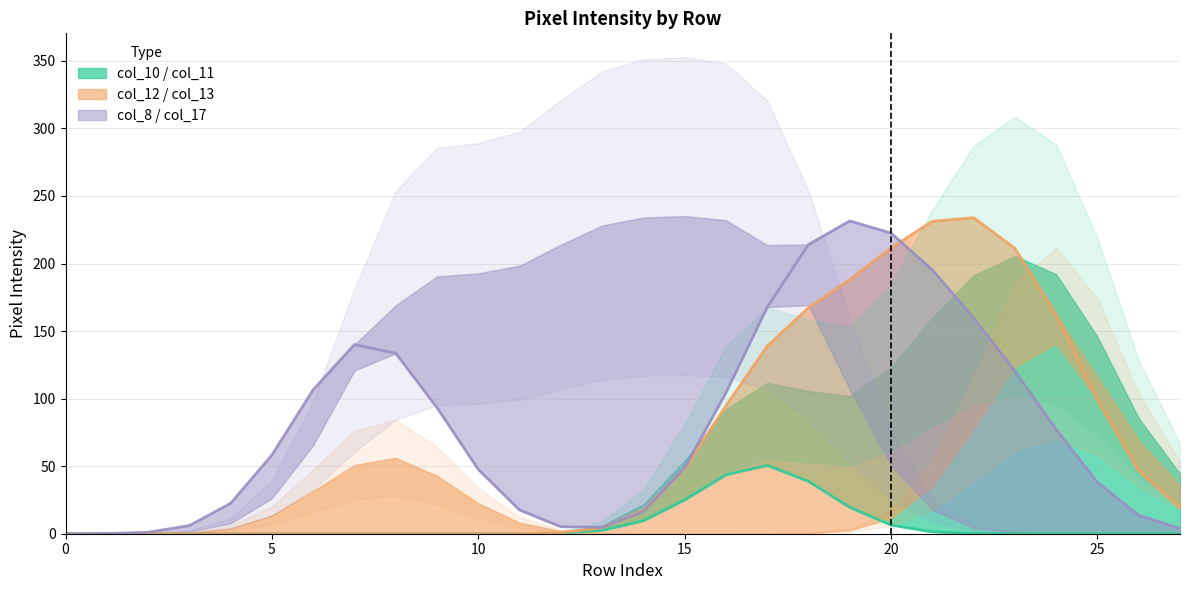

How many lines are shown in the chart?

3